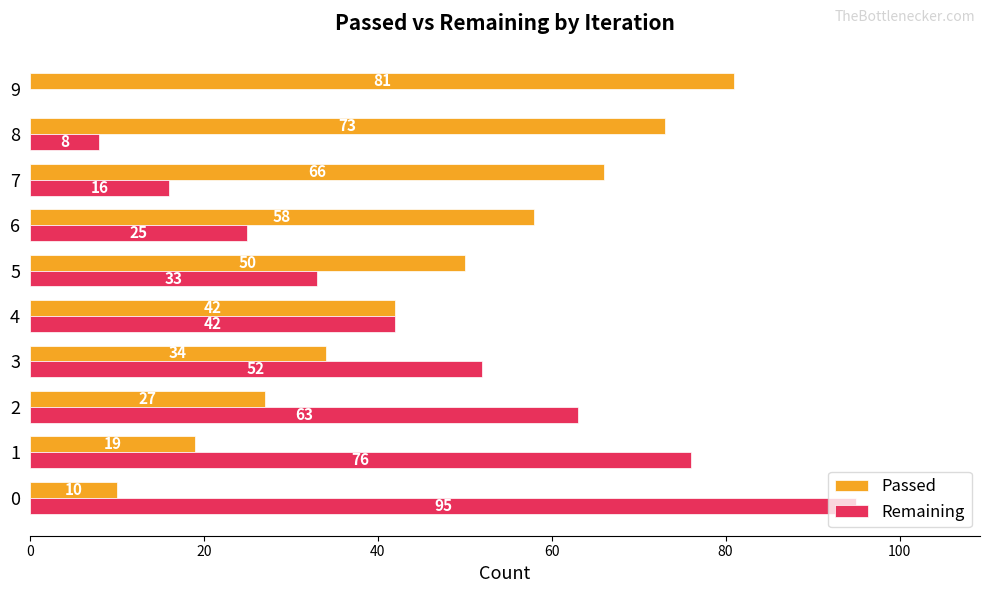

How many positive values does the Remaining series have?

9